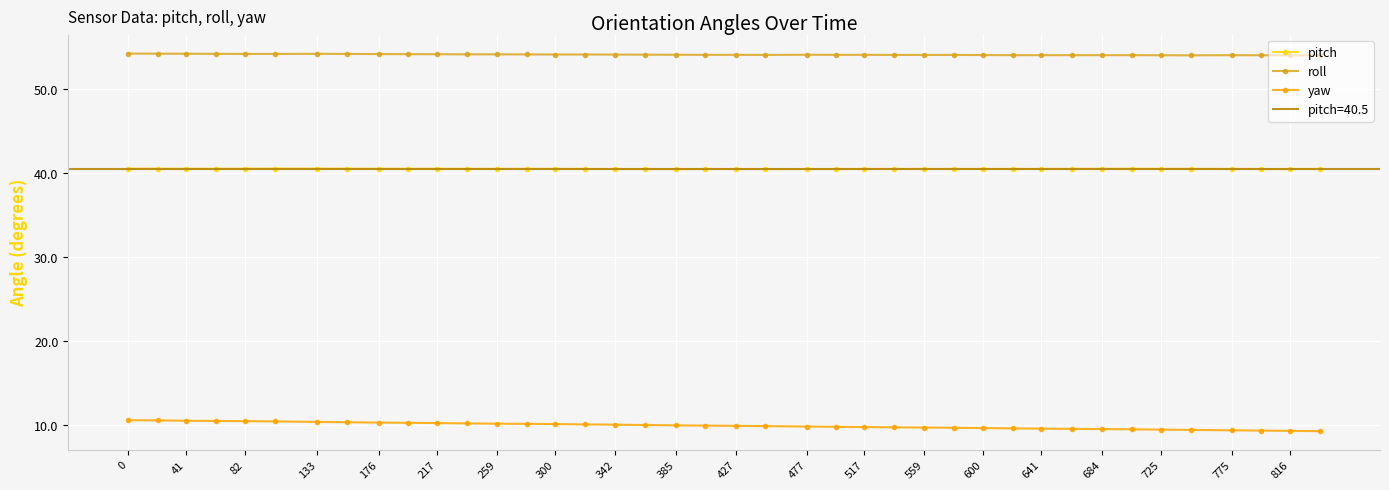

True or false: roll has more than 0 interior local peaks.

True